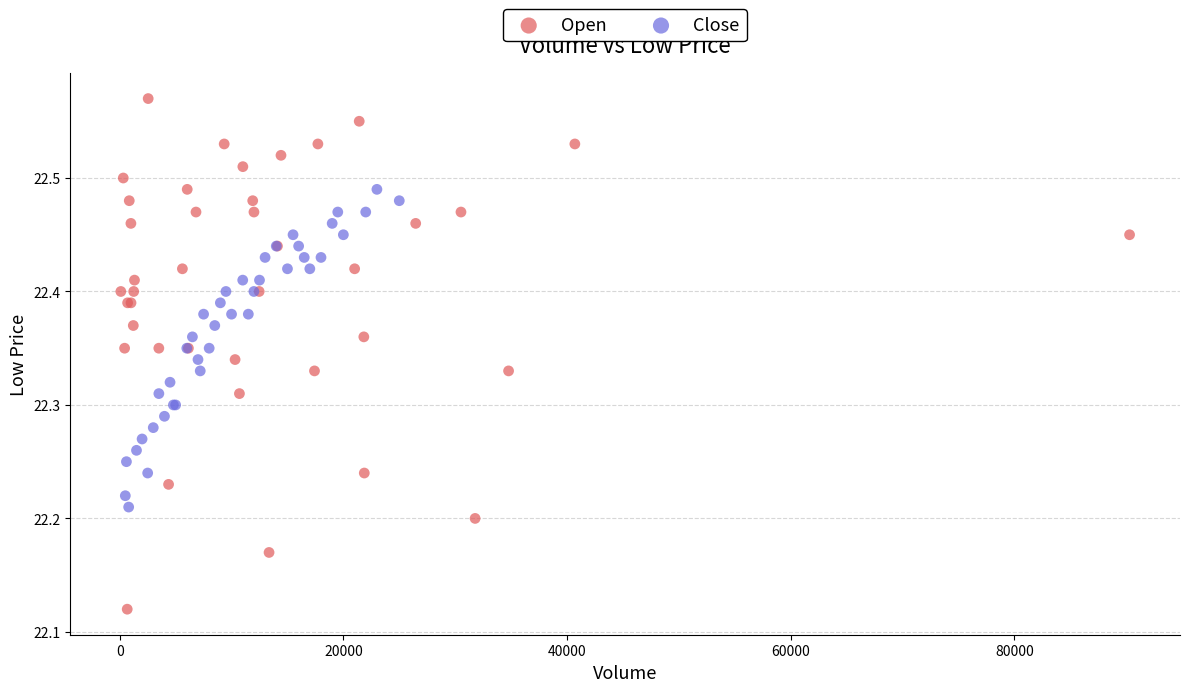

Which series reaches the maximum Y coordinate?

Open